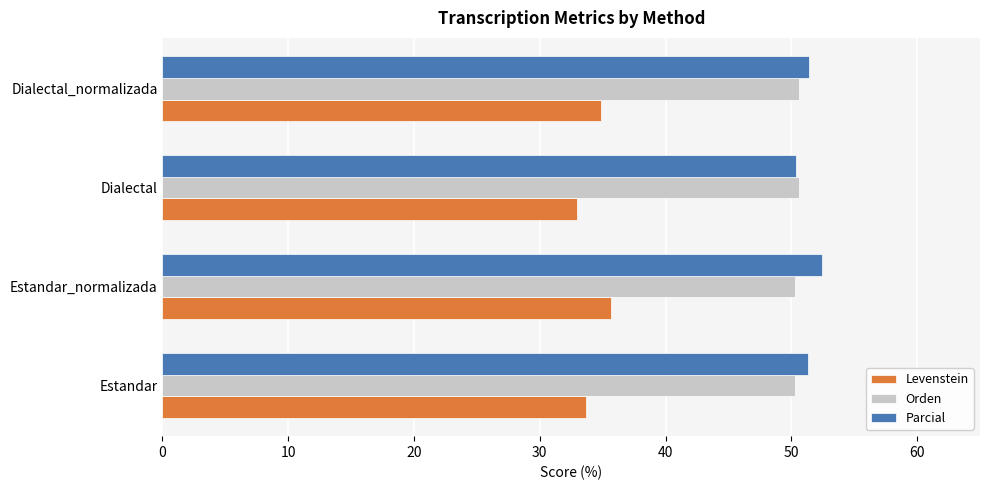

True or false: Parcial has a value of 52.4 at Estandar_normalizada.

True